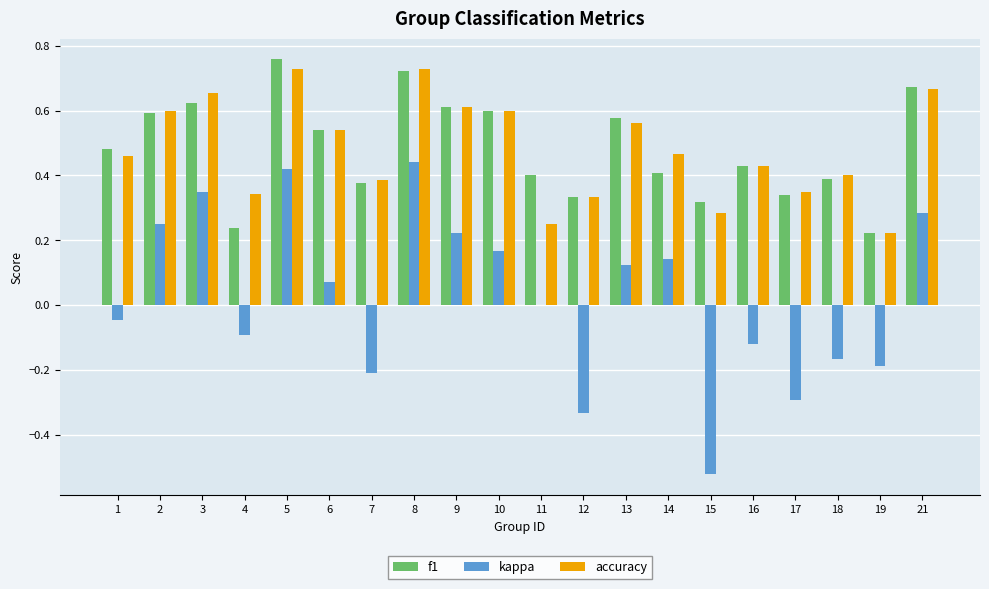

Is it true that accuracy equals 0.4 at 21?

False